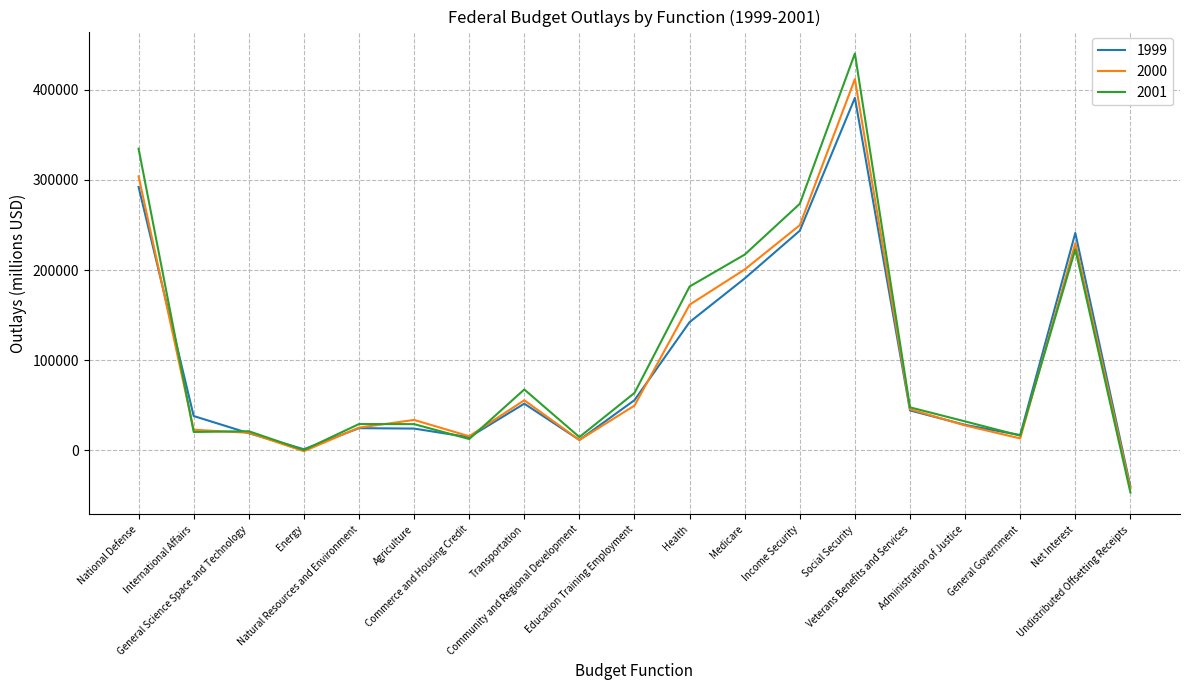

True or false: 1999 and 2001 intersect in this chart.

True